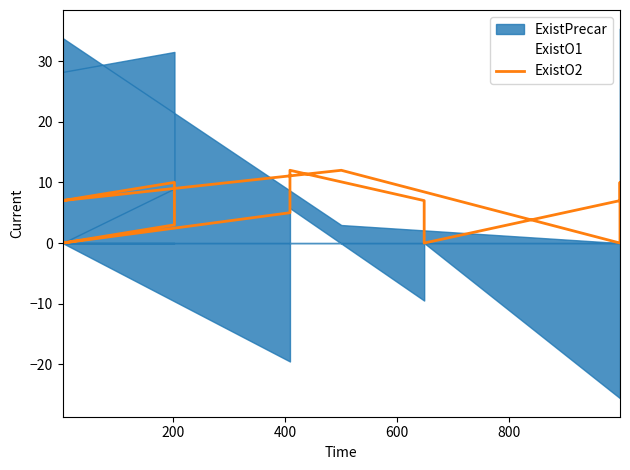

Reading right to left, extract all data points from this chart.

7	12	0	10	7	0	7	12	5	0	7	10	3	0